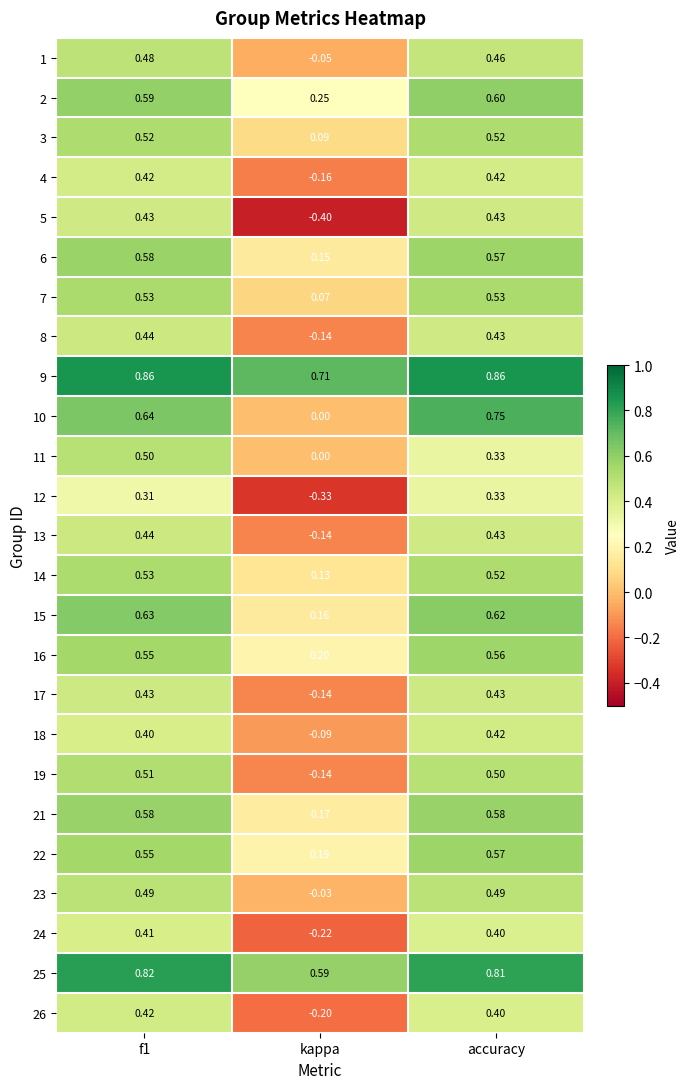

At which label is 14 closest to 0?

kappa